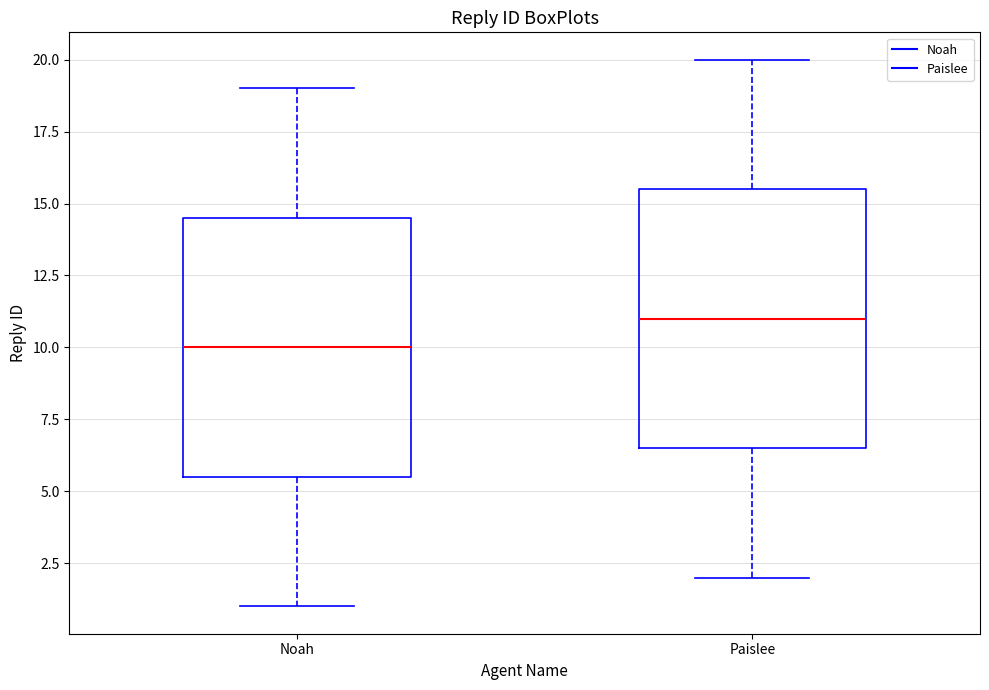

Which box's median line is the lowest?

Noah